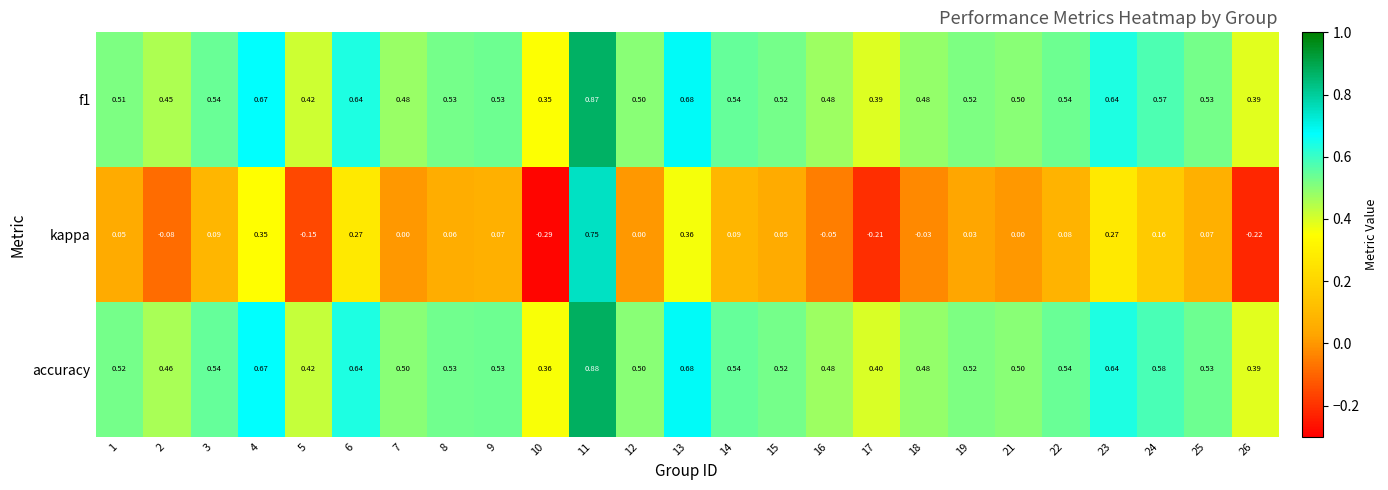

Is the value of f1 at 3 greater than the value of kappa at 16?

Yes